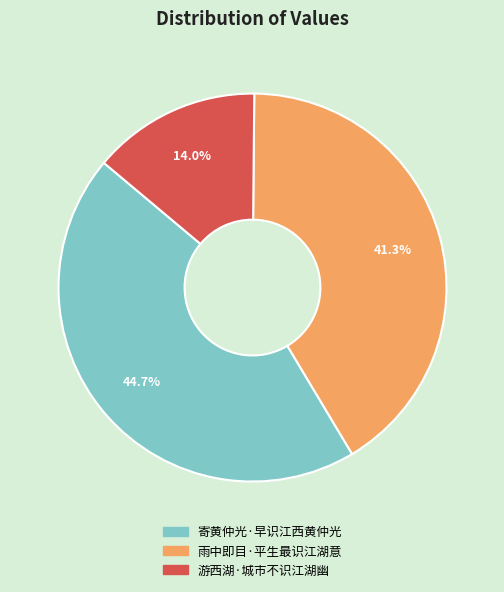

Combined, what portion of the pie is 雨中即目·平生最识江湖意 and 游西湖·城市不识江湖幽?

55.3%